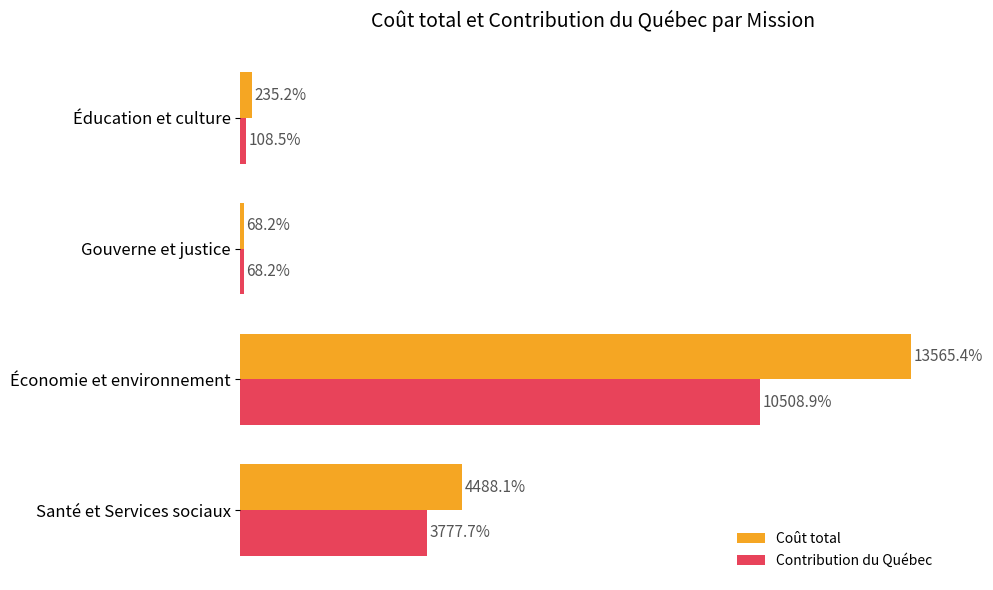

List the series in order of their overall mean, highest first.

Coût total, Contribution du Québec